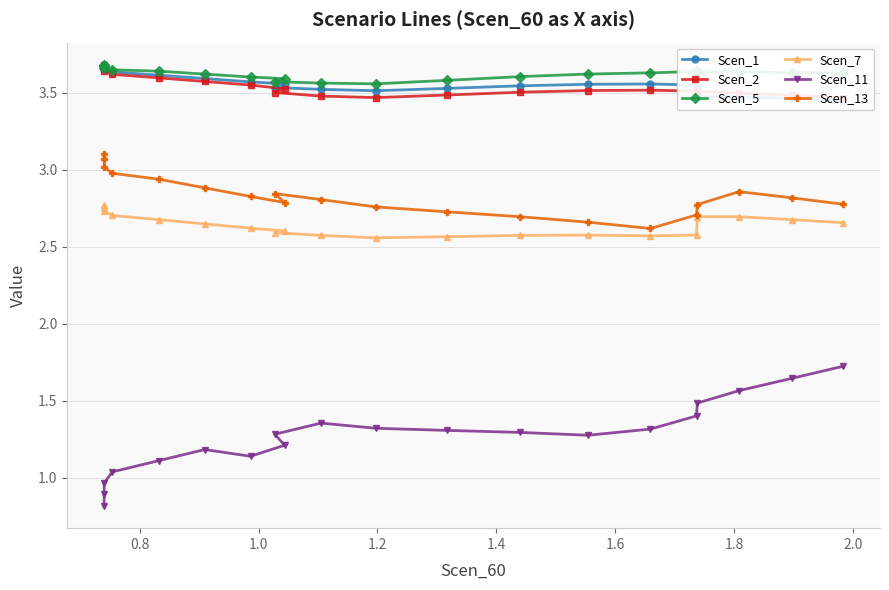

What is the maximum value for Scen_5?

3.7